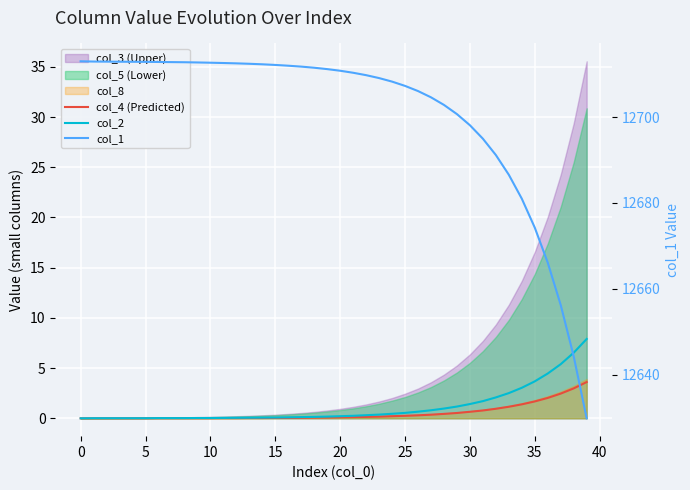

True or false: col_4 (Predicted) has a value of 1.6 at 37.

False